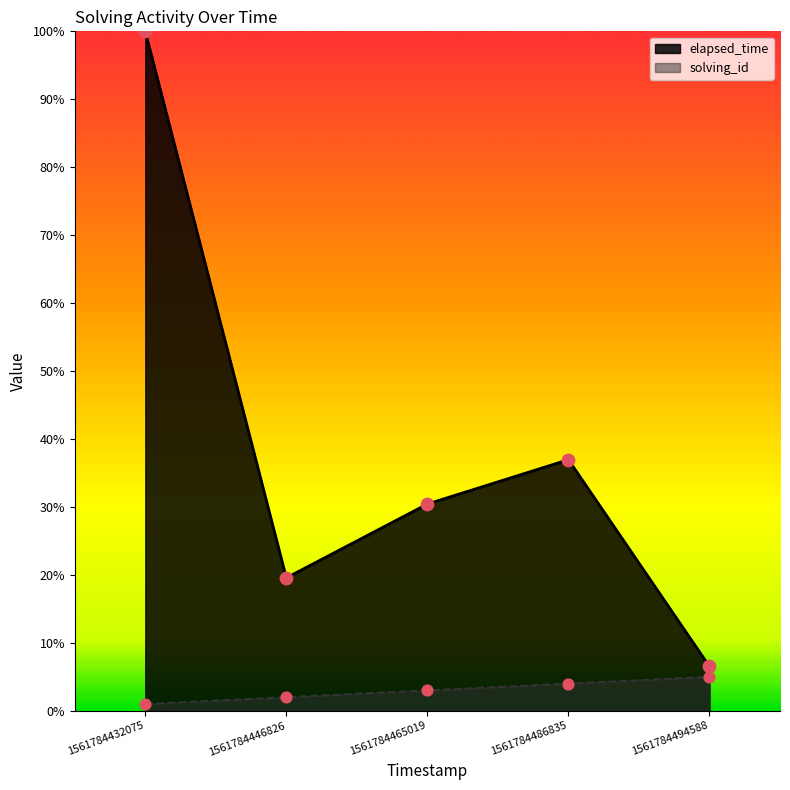

Which series contains the lowest Y value?

solving_id